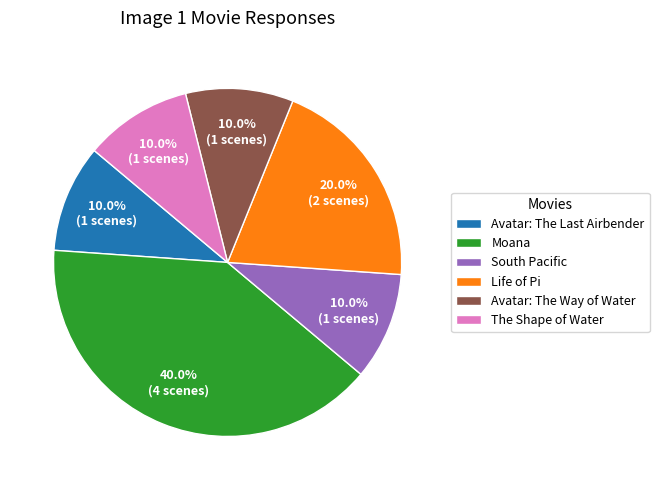

What percentage is the South Pacific slice, to the nearest percent?

10%